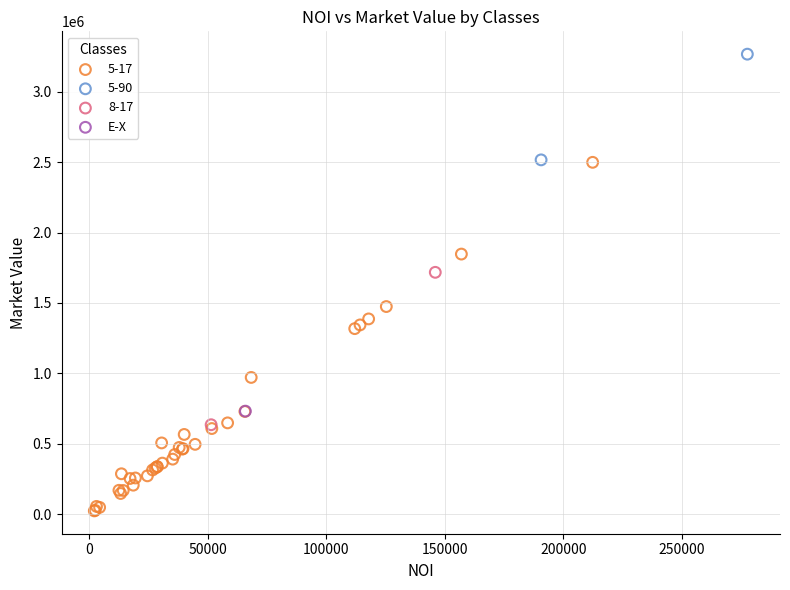

What are all the series names shown in the legend?

5-17, 5-90, 8-17, E-X